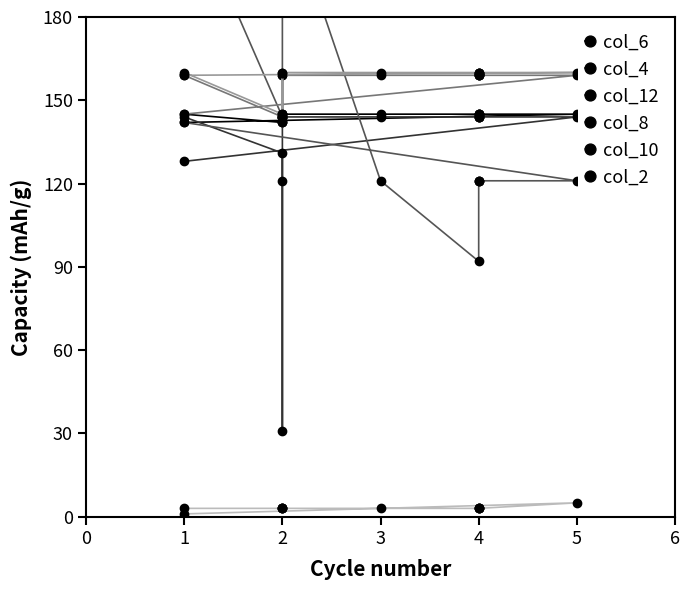

At which label does col_12 reach its minimum?

4